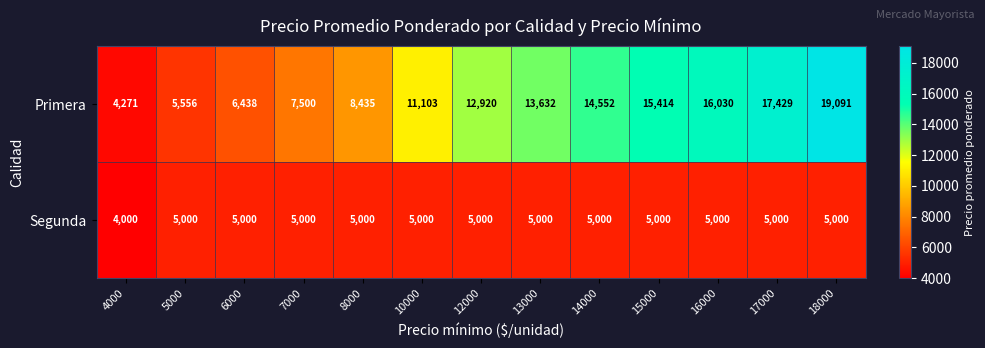

What is the highest value of the Segunda series?

5000